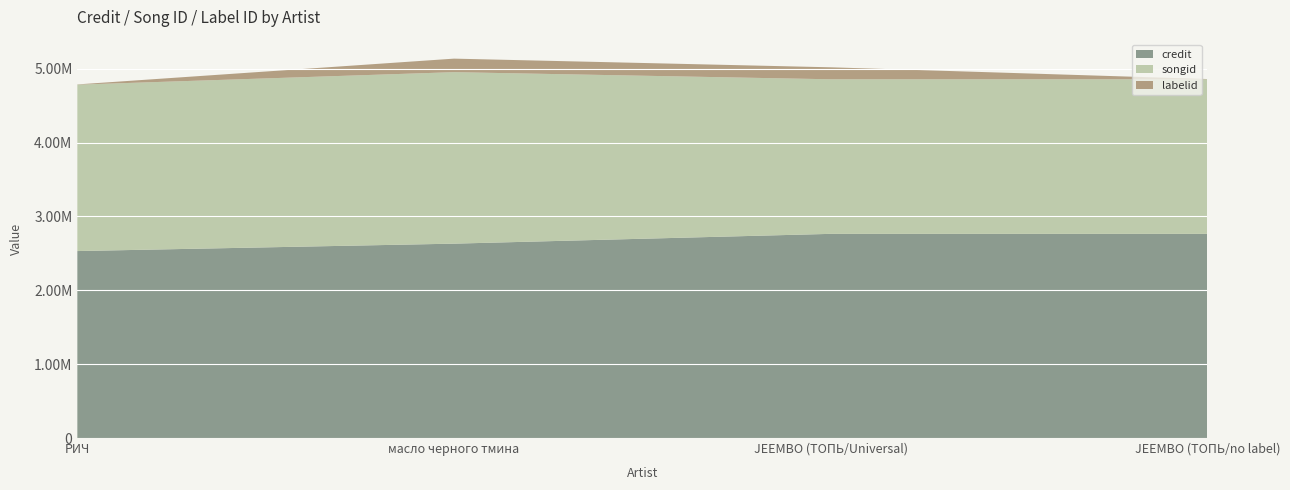

Reading left to right, what are all the values shown in this chart?

credit: РИЧ=2531791	масло черного тмина=2632159	JEEMBO (ТОПЬ/Universal)=2764812	JEEMBO (ТОПЬ/no label)=2764812
songid: РИЧ=2253276	масло черного тмина=2322125	JEEMBO (ТОПЬ/Universal)=2093069	JEEMBO (ТОПЬ/no label)=2093069
labelid: РИЧ=3267	масло черного тмина=183154	JEEMBO (ТОПЬ/Universal)=162206	JEEMBO (ТОПЬ/no label)=3267